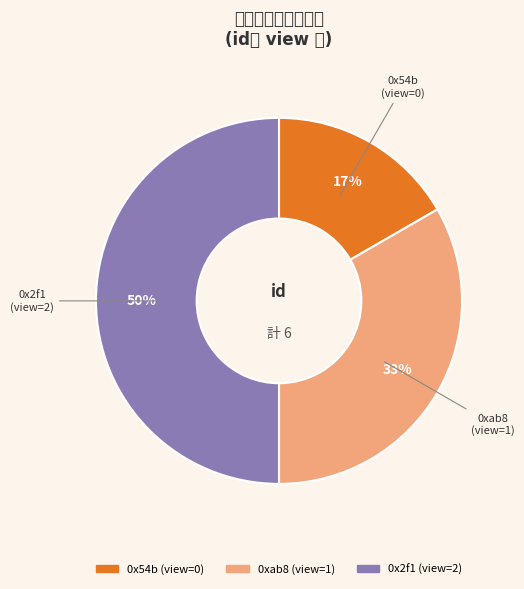

Is 0x54b the majority of the pie?

No